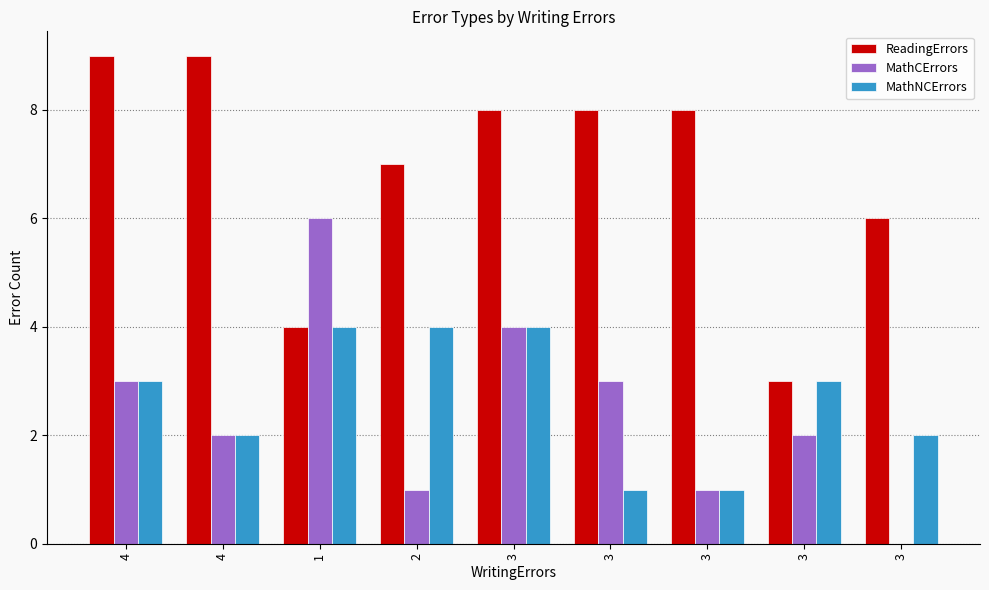

How many series are shown in this chart?

3